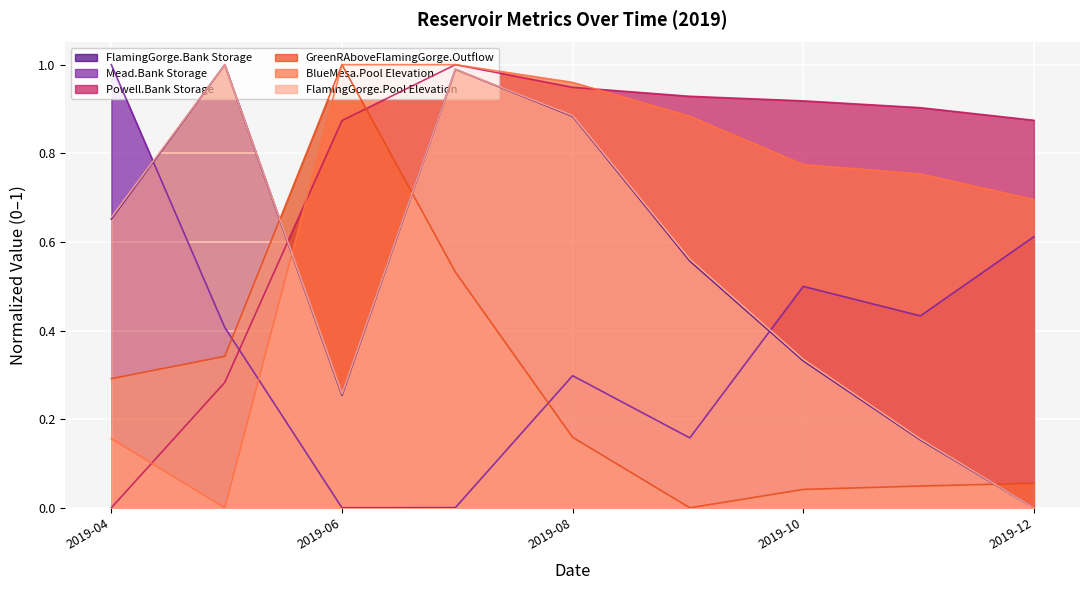

The value of Mead.Bank Storage at 2019-06 is -0.5. True or false?

False